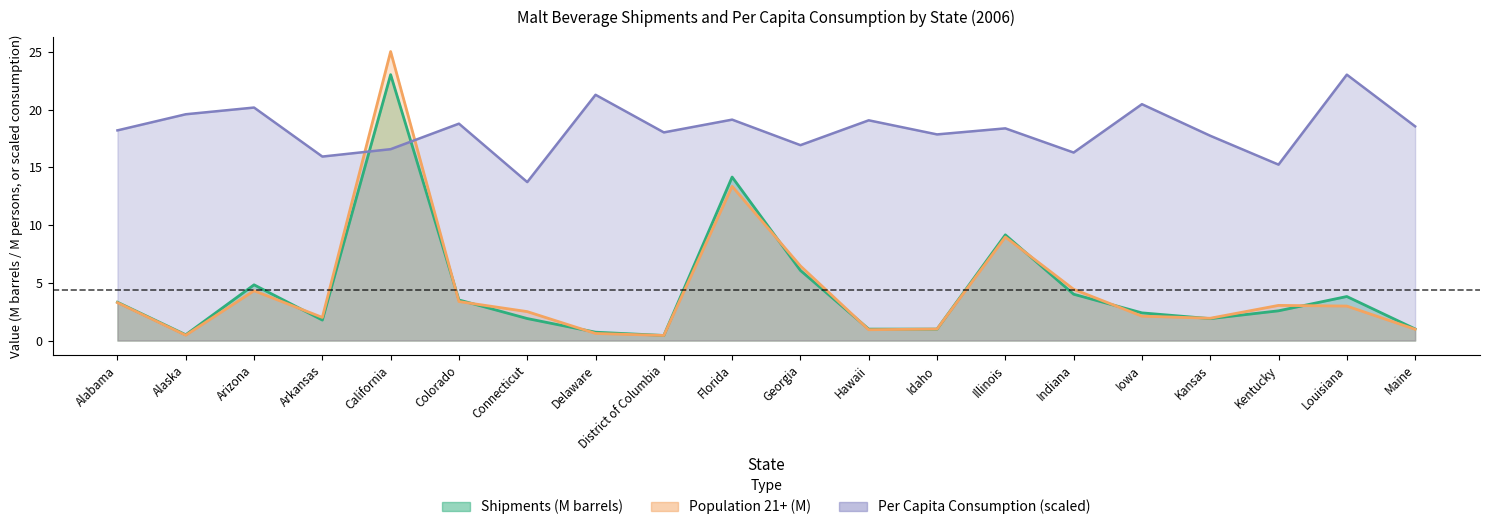

What is the sum of all Shipments values?

87.1